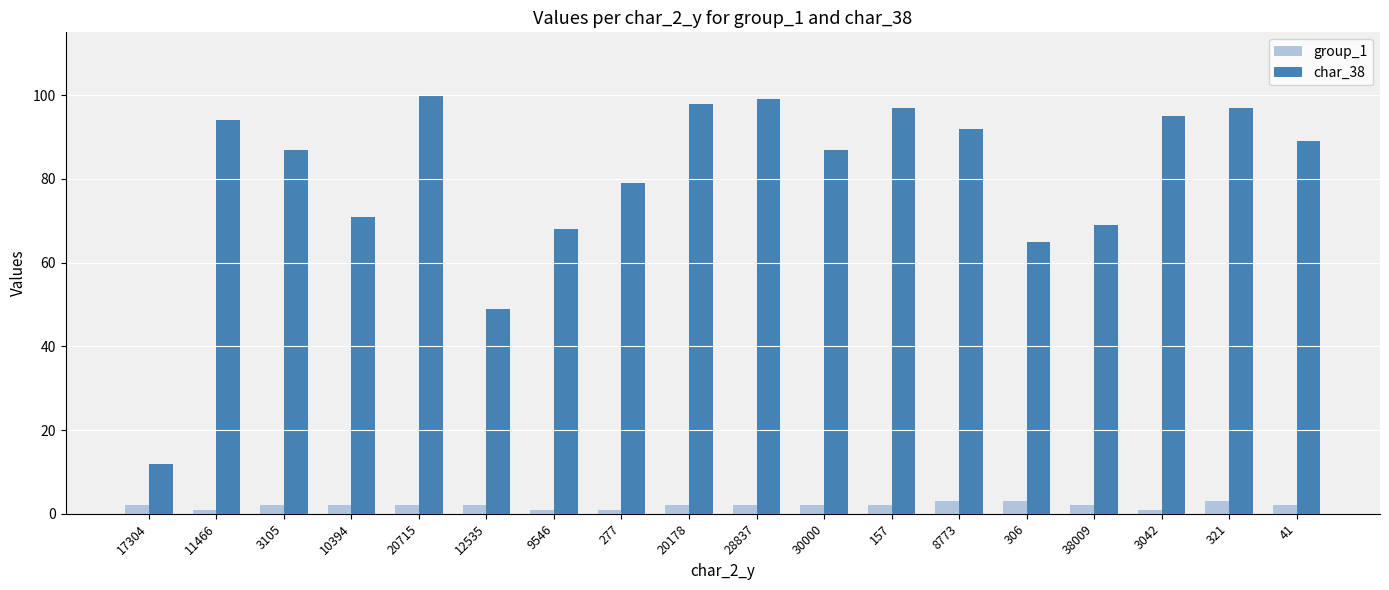

Rank the series by their maximum value, from lowest to highest.

group_1, char_38